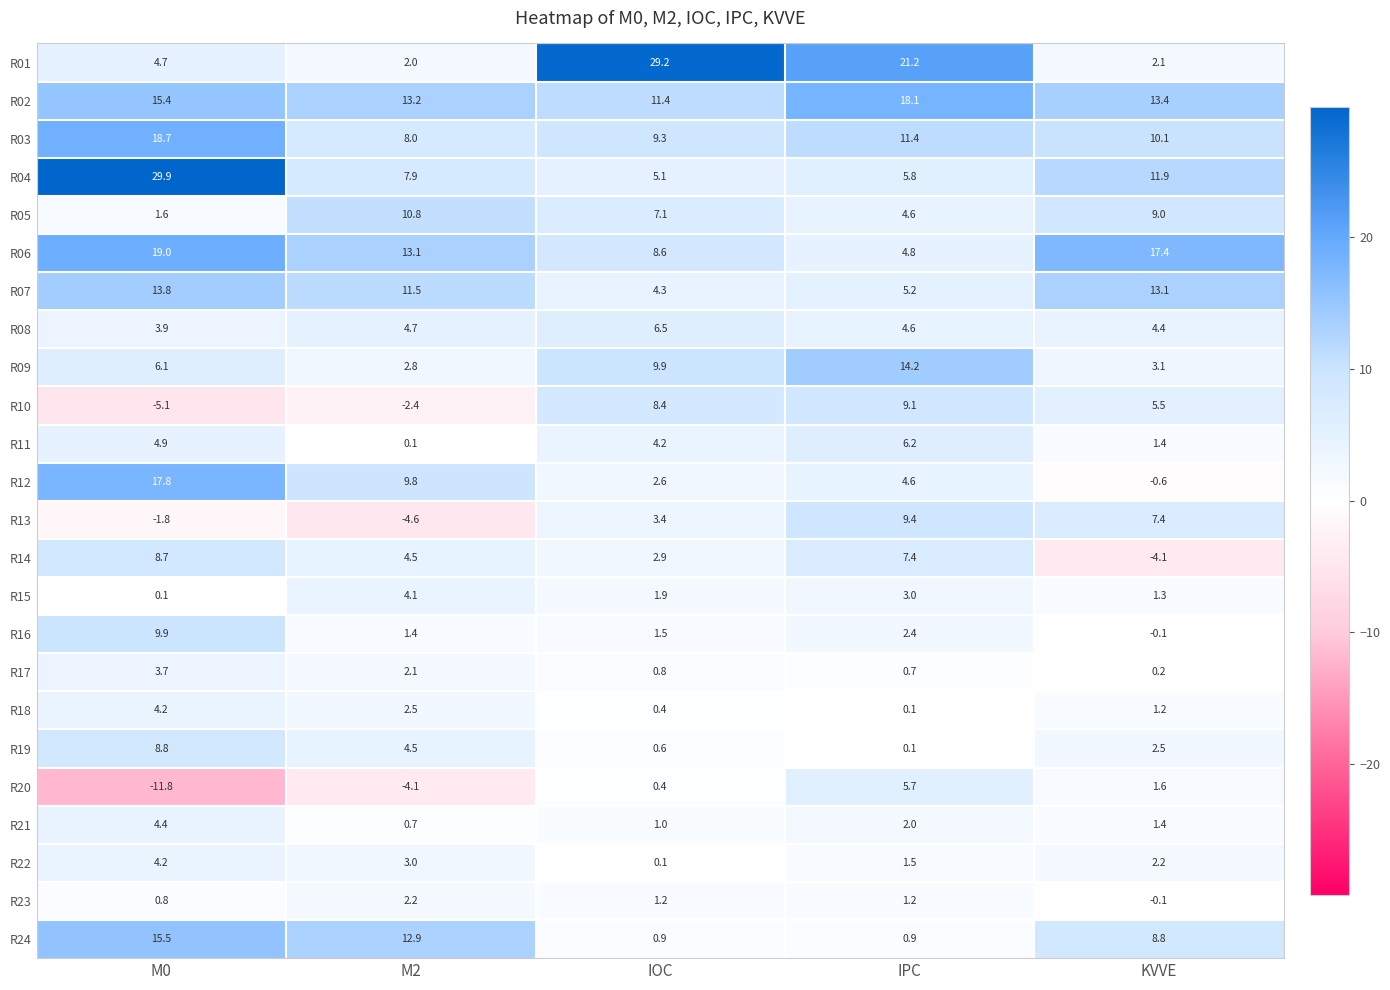

What is the maximum value shown in the chart?

29.9